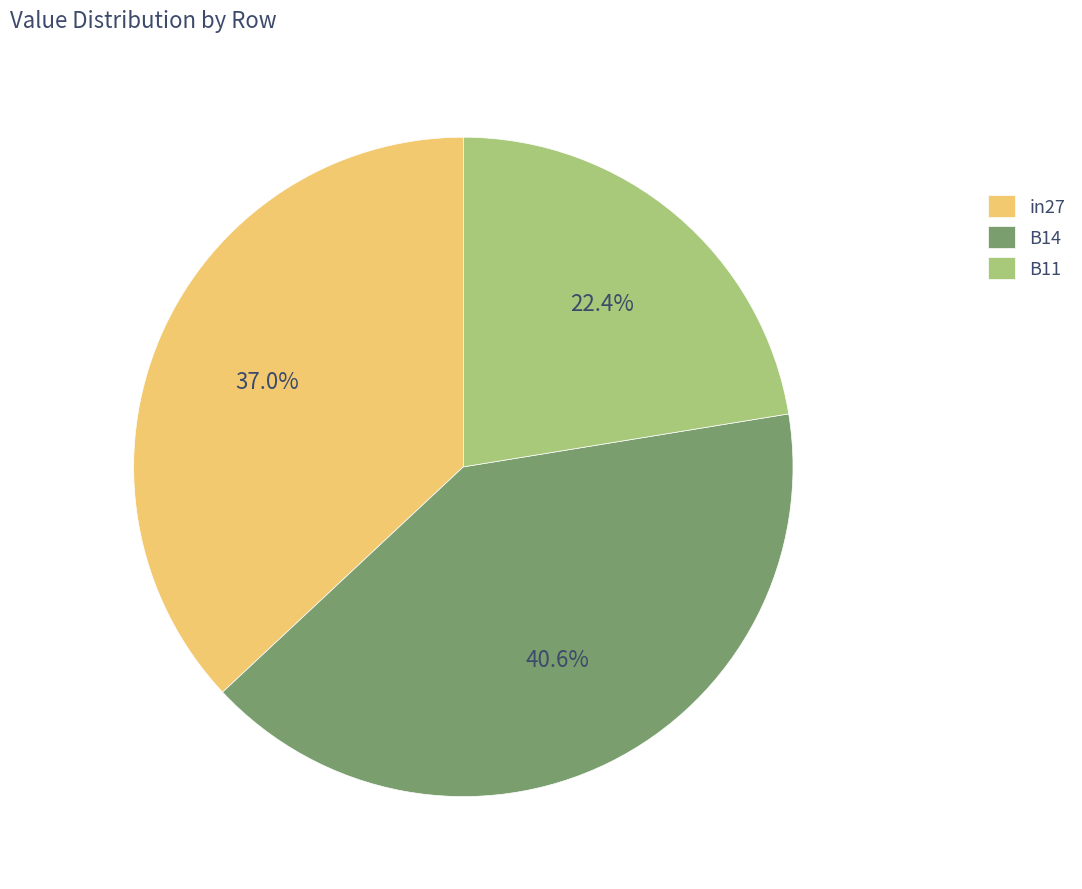

To the nearest percent, what is the average slice percentage?

33%